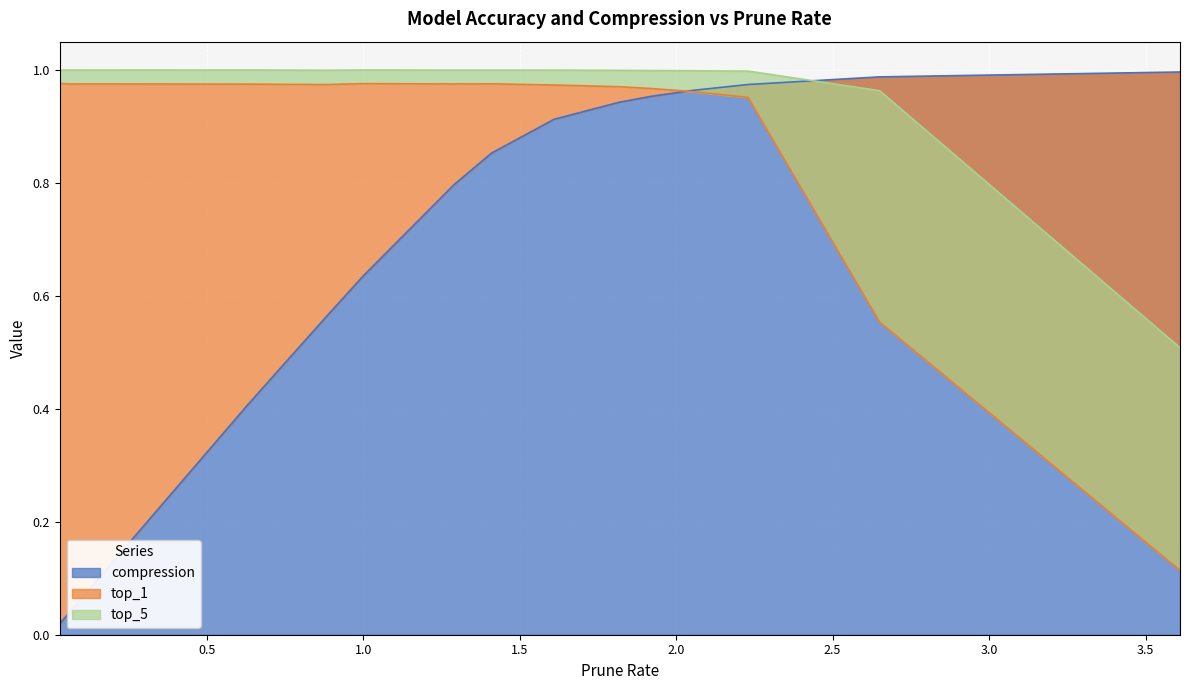

What is the value of the compression point at the 8th from the left?

0.9